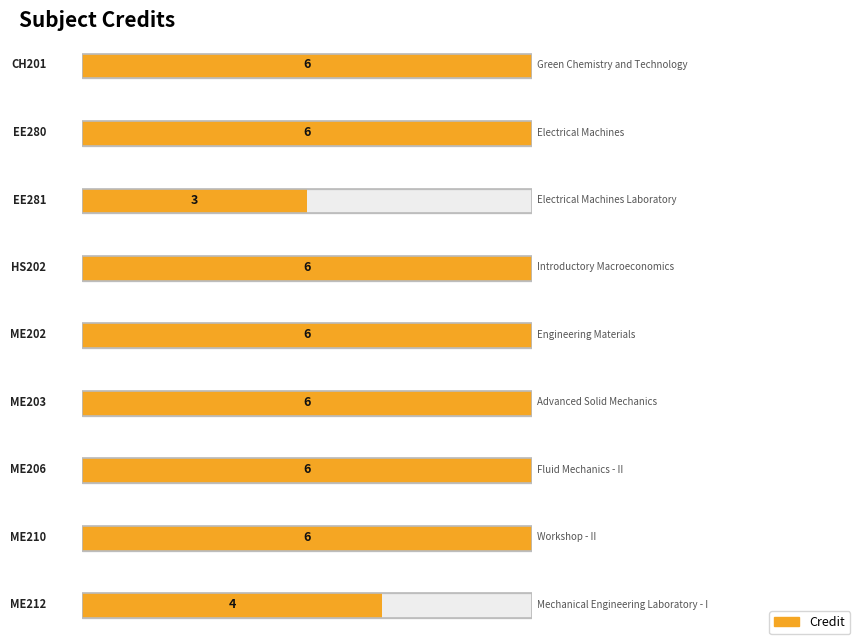

What is the label of the 2nd bar from the right?

ME210